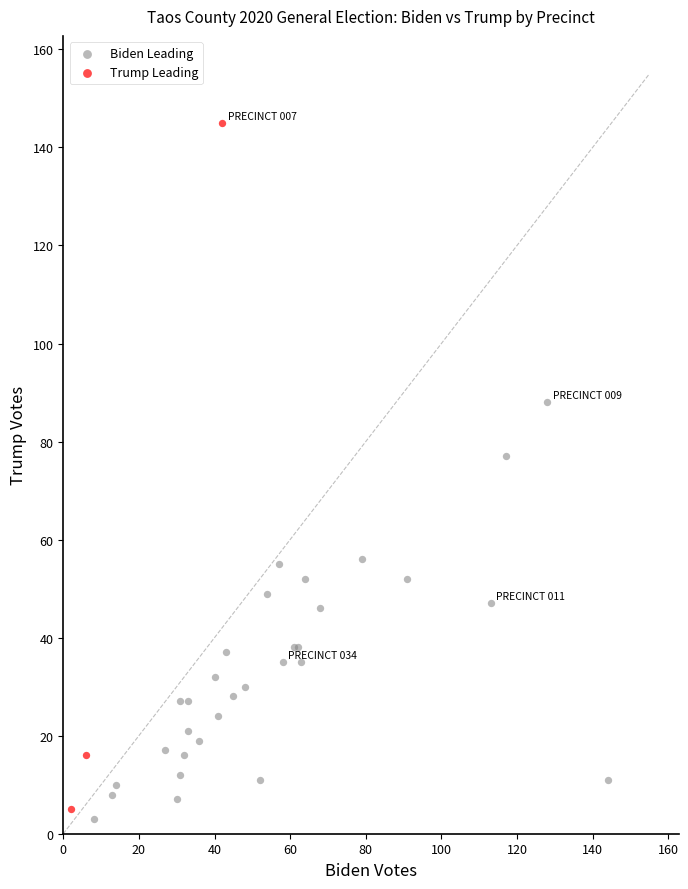

Which series reaches the maximum Y coordinate?

Trump Leading